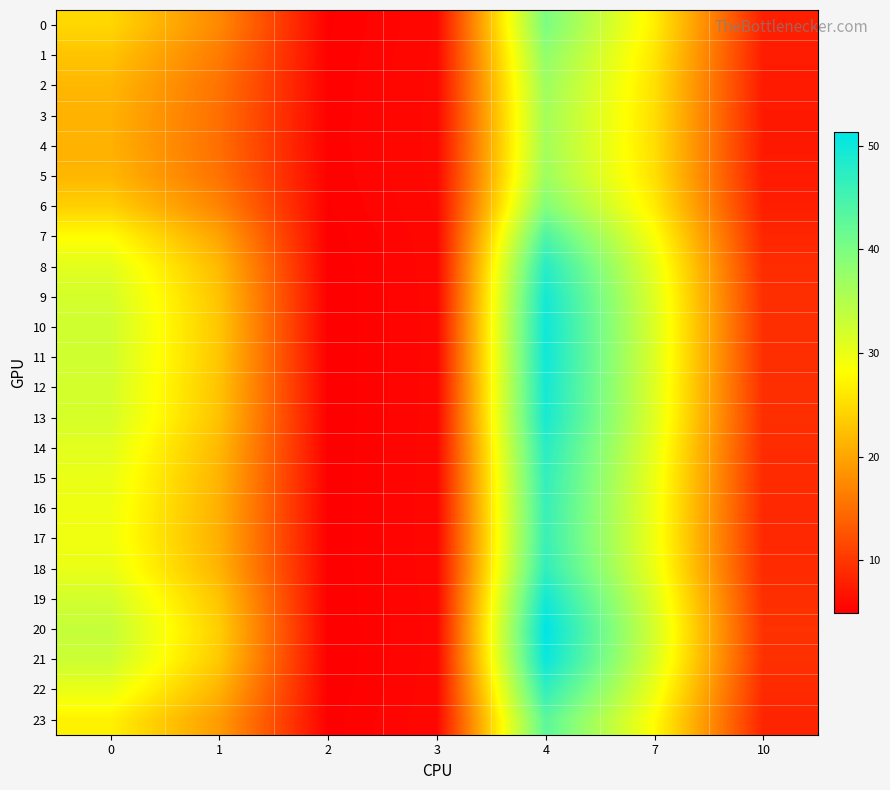

List the series in order of their peak value, lowest first.

4, 3, 5, 2, 1, 6, 0, 23, 7, 17, 16, 15, 22, 18, 14, 8, 13, 9, 12, 19, 11, 10, 21, 20